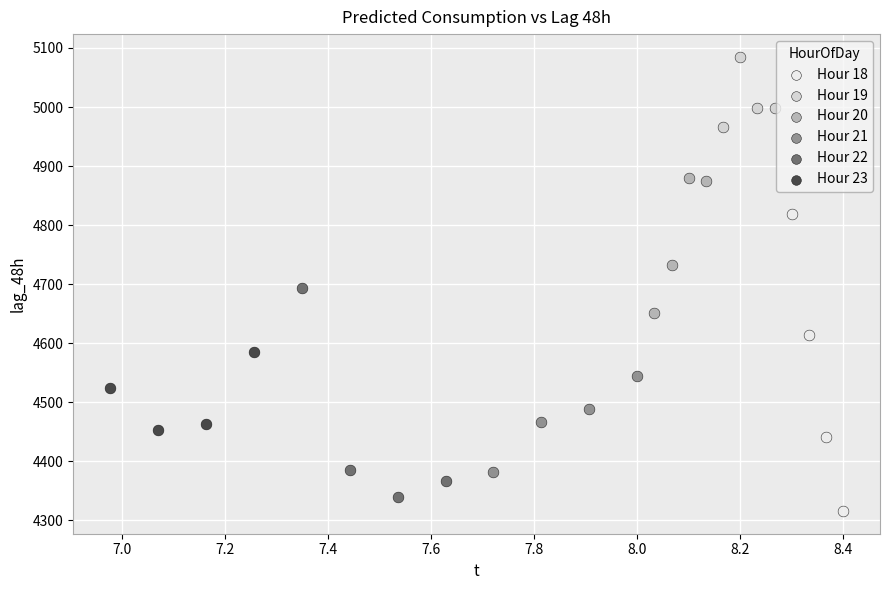

Which series reaches the maximum Y coordinate?

Hour 19